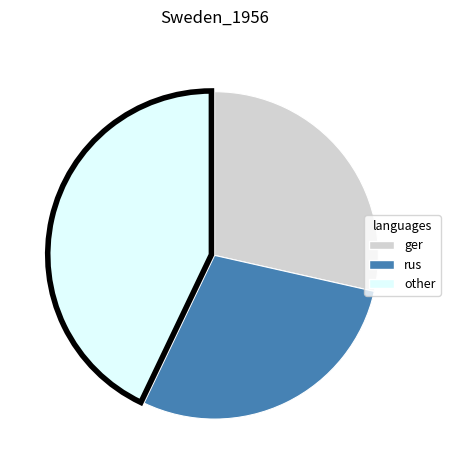

Does any single category account for the majority?

No